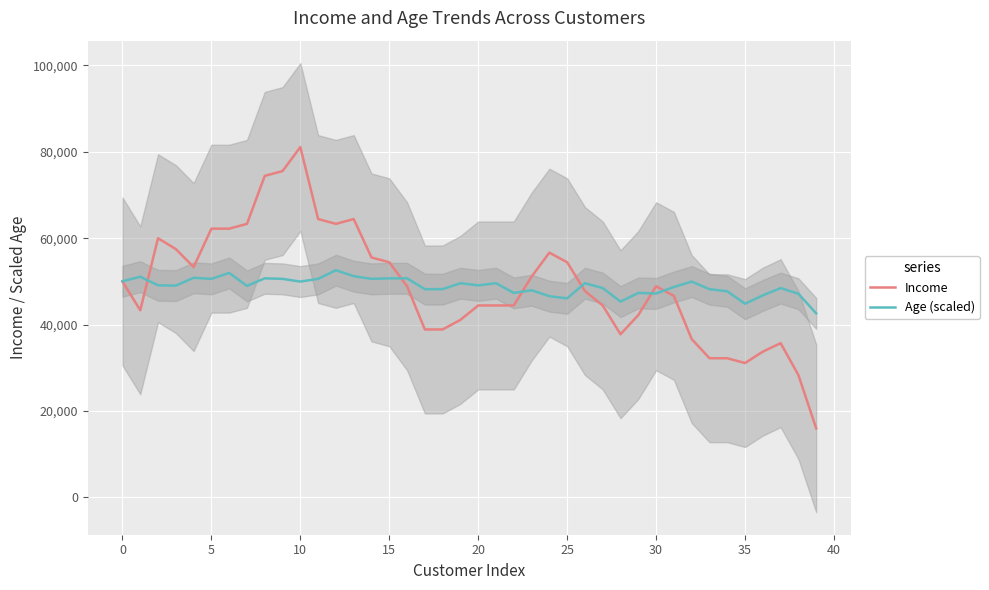

True or false: Age (scaled) has more than 0 interior local peaks.

True